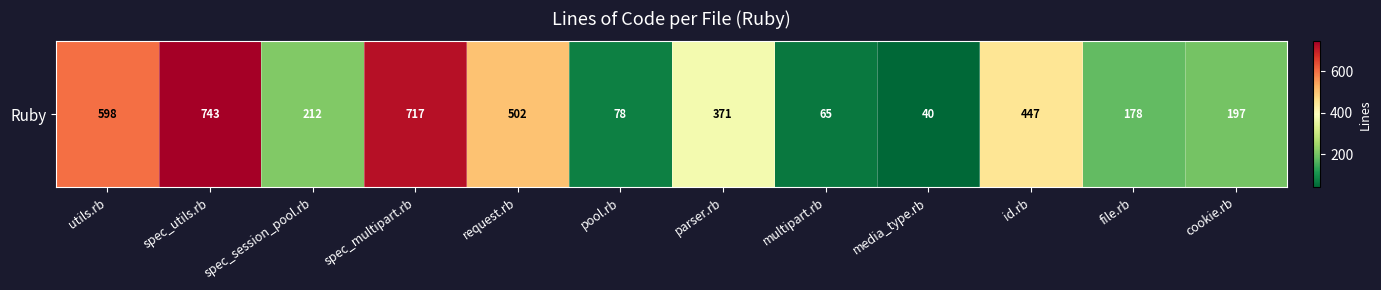

Rank the categories by value from highest to lowest.

spec_utils.rb, spec_multipart.rb, utils.rb, request.rb, id.rb, parser.rb, spec_session_pool.rb, cookie.rb, file.rb, pool.rb, multipart.rb, media_type.rb